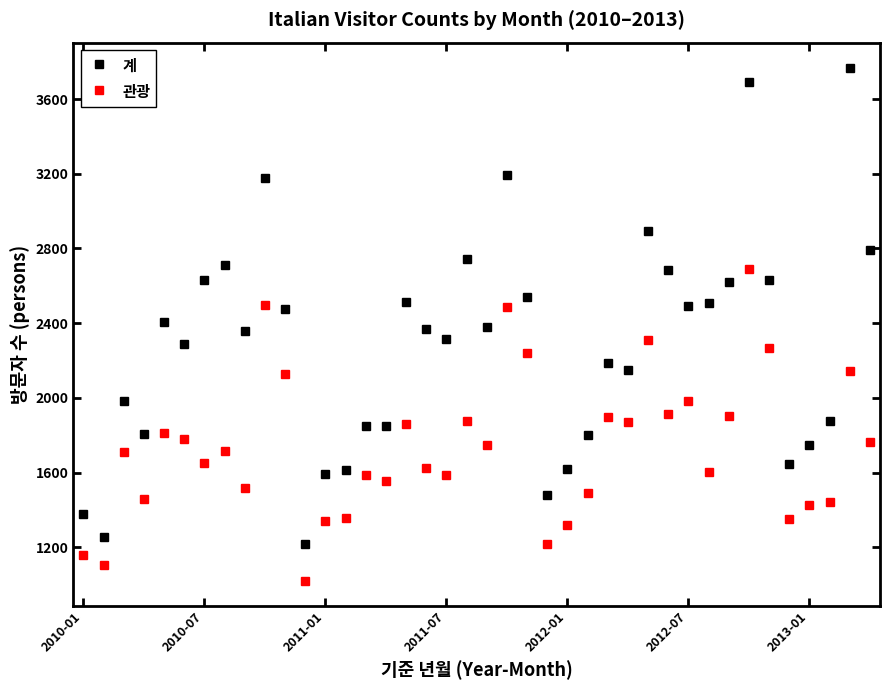

Is this an area chart (filled region under the line)?

No